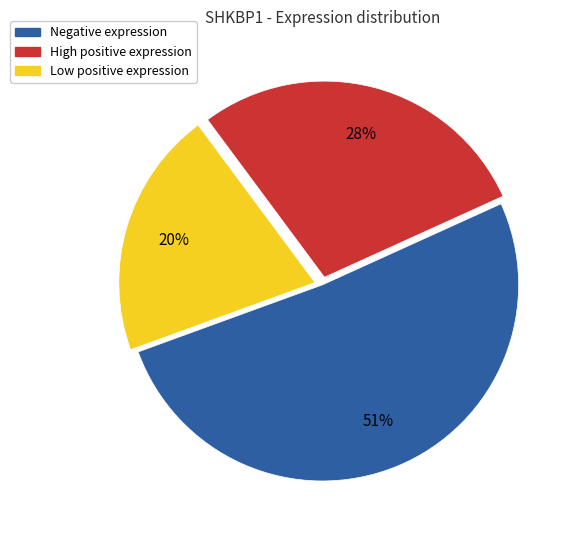

To the nearest percent, what is the difference between the largest and smallest slice percentages?

31%